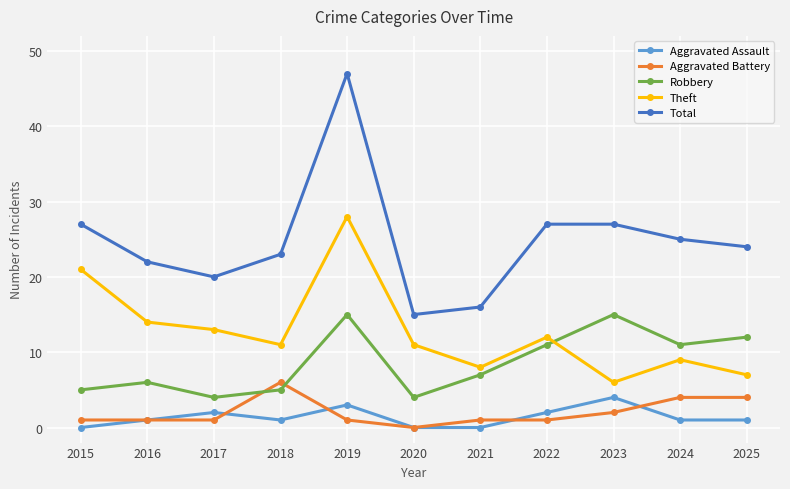

Is this an area chart (filled region under the line)?

No